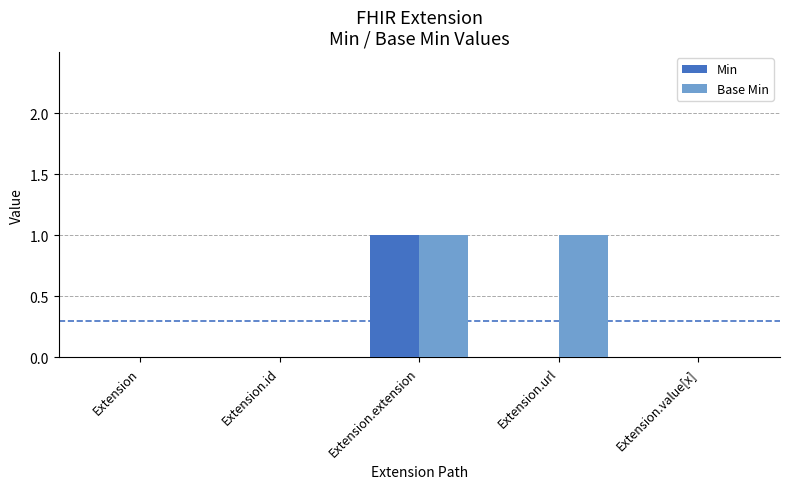

Is it true that Min equals 0 at Extension?

True